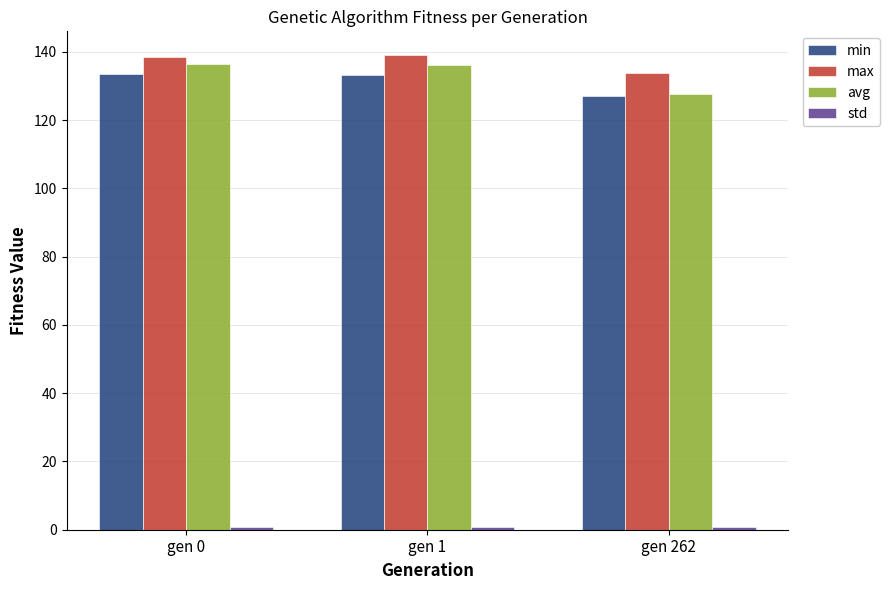

The value of min at gen 262 is 35.8. True or false?

False